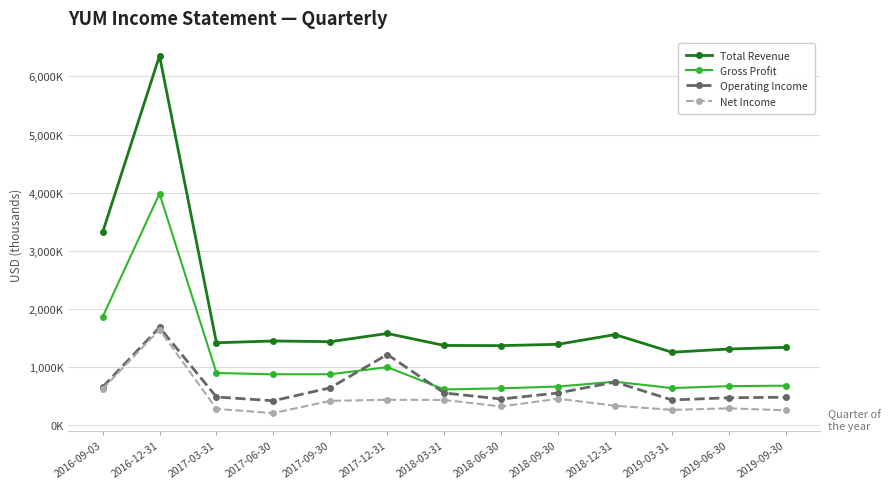

Does the chart display data point markers on the line(s)?

Yes